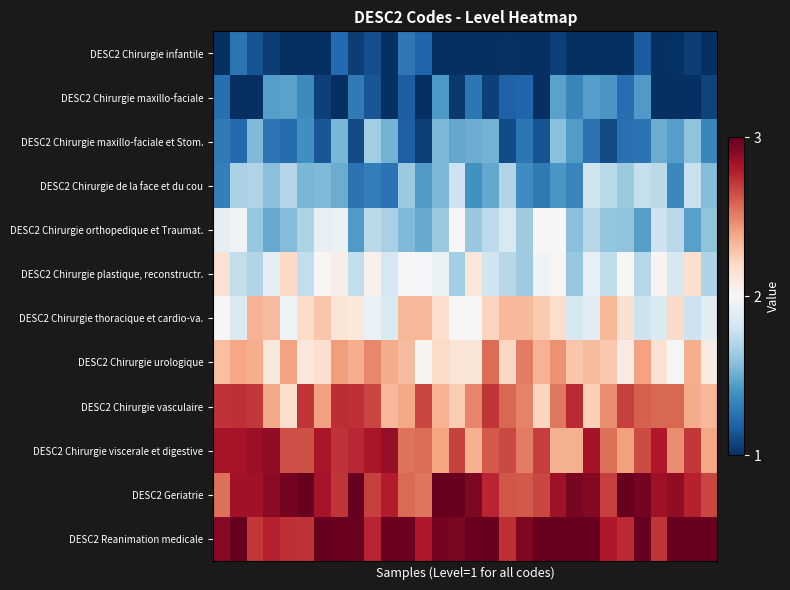

At how many categories does at least one series exceed 2?

30